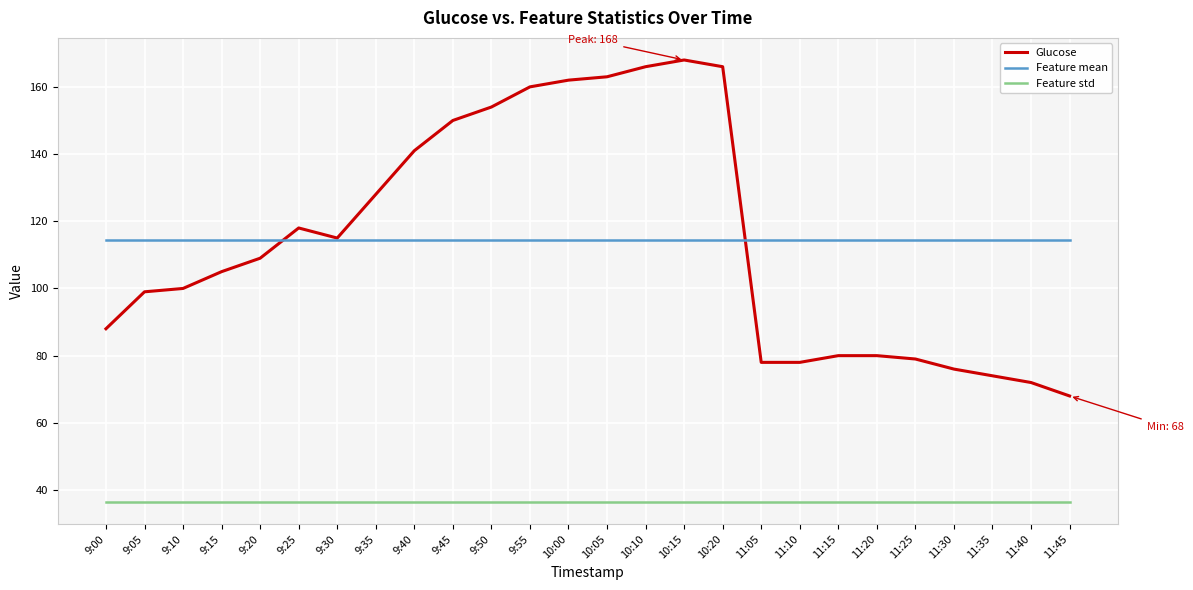

At how many categories does at least one series exceed 138?

9